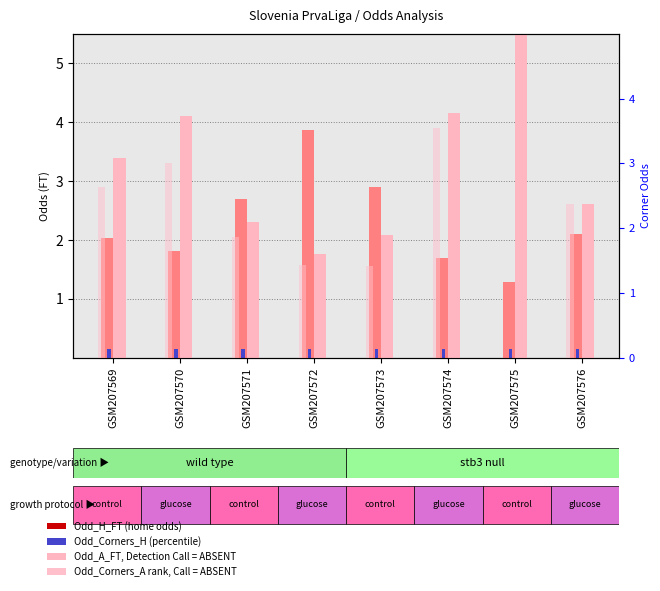

What is the difference between the maximum and second lowest values in the Odd_H_FT series?

2.2